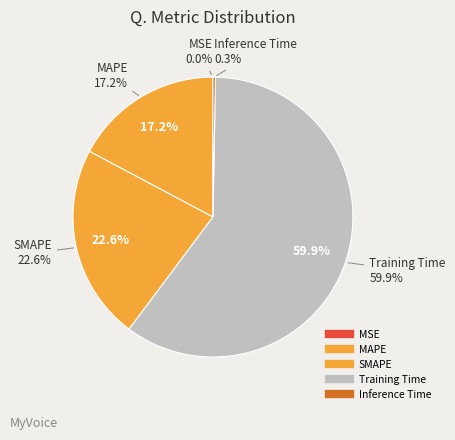

Which category has the biggest portion of the pie?

Training Time